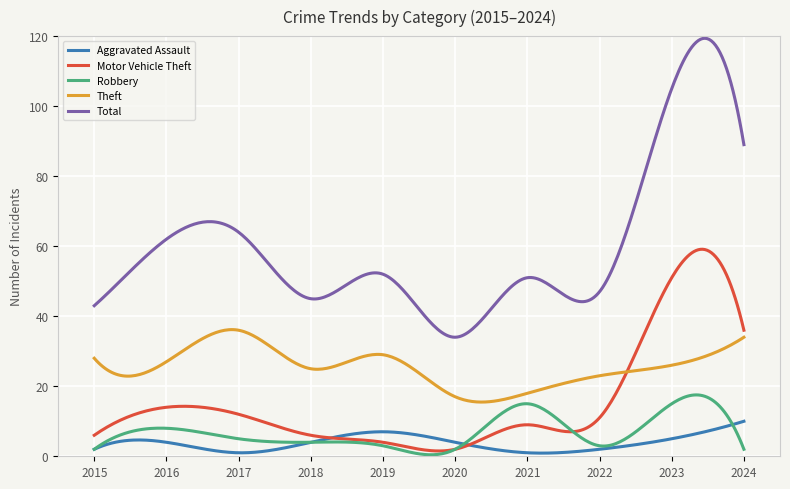

True or false: Aggravated Assault has more than 1 points higher than both neighbors.

True